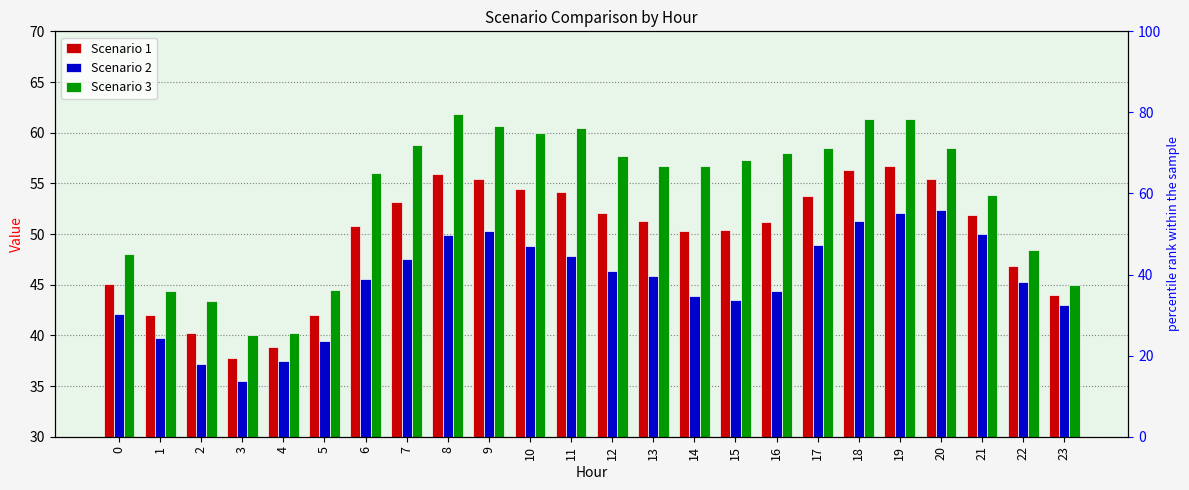

What is the approximate value of Scenario 2 at 8?

50.0